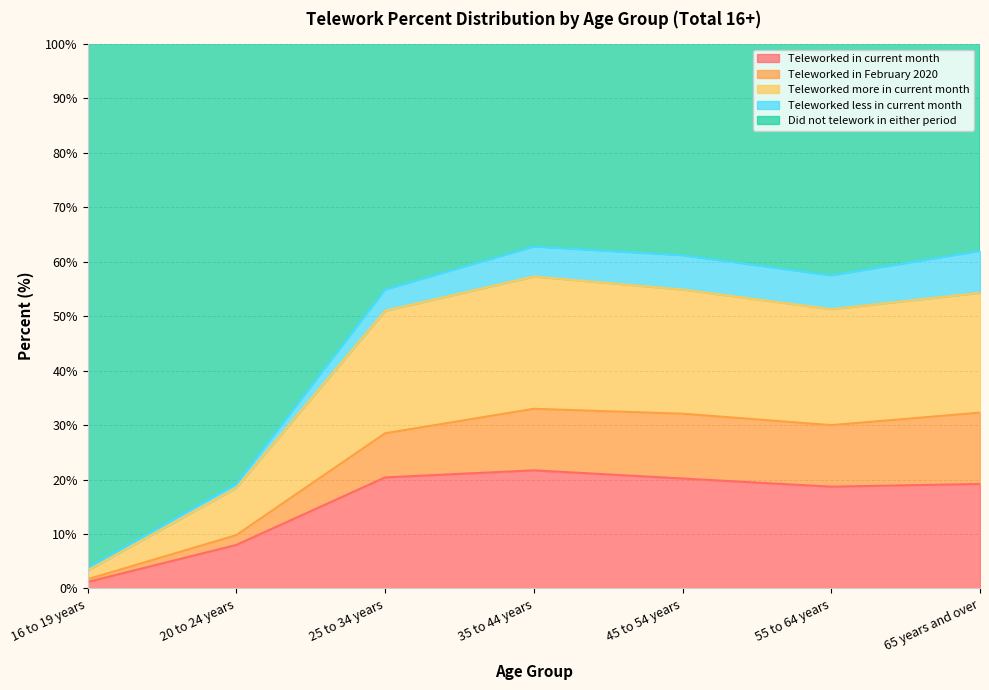

Which series has the largest range (max minus min)?

Did not telework in either period